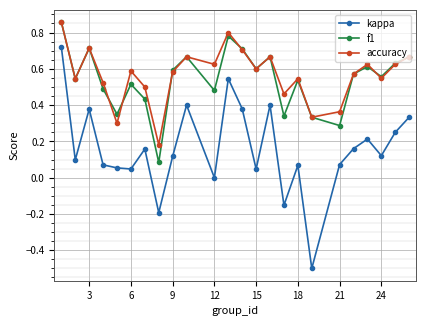

What is the minimum value shown in the chart?

-0.5